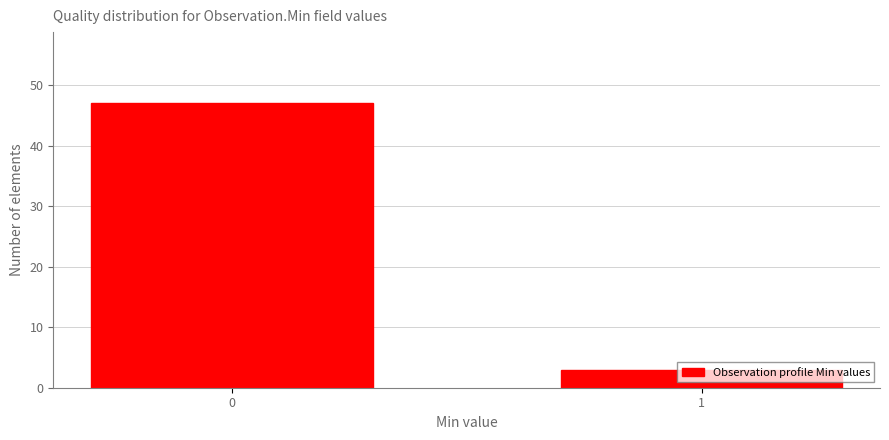

What is the sum of the values at 0 and 1?

50